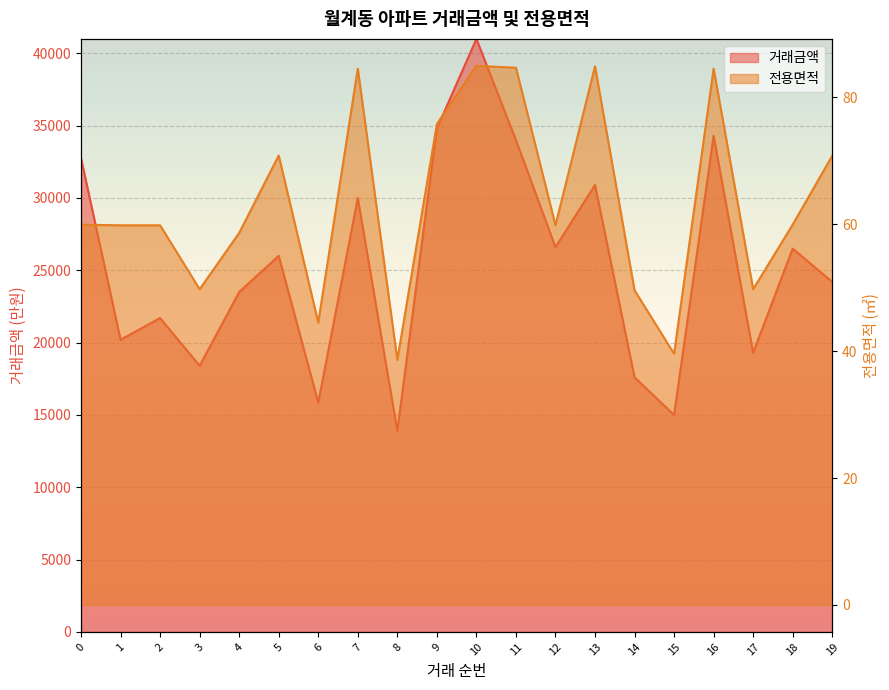

At which category does 전용면적 reach its first local valley?

3